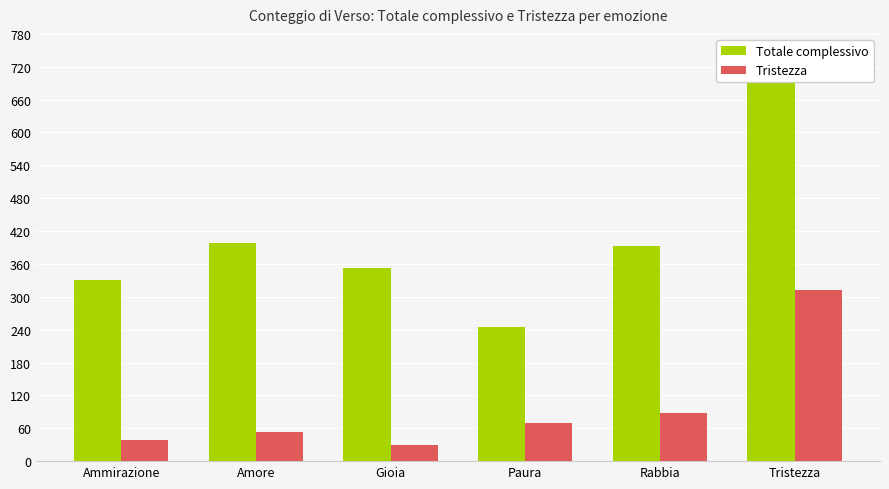

Reading left to right, list all the values displayed in this chart.

Totale complessivo: 330	398	353	245	393	702
Tristezza: 38	54	29	69	87	312